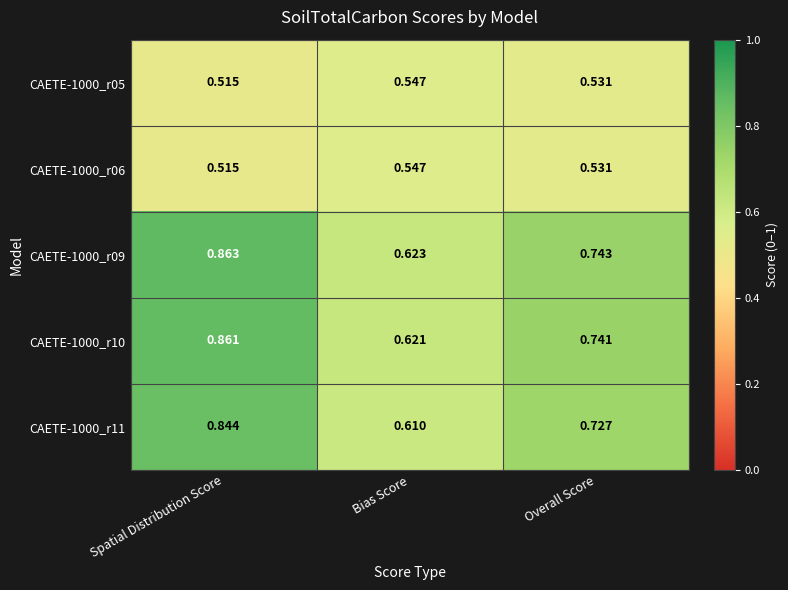

Rank the categories by CAETE-1000_r05 value from lowest to highest.

Spatial Distribution Score, Overall Score, Bias Score